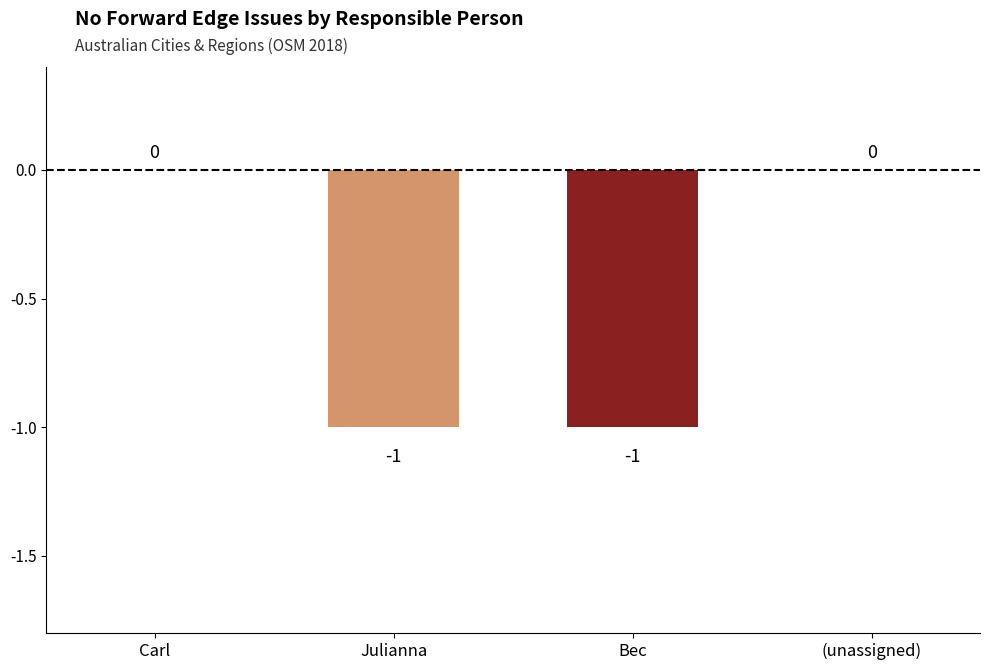

True or false: the data shows 0 at Carl.

True